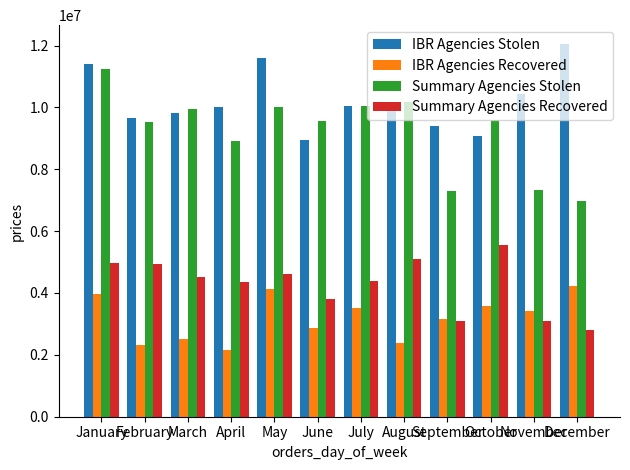

What are all the series names shown in the legend?

IBR Agencies Stolen, IBR Agencies Recovered, Summary Agencies Stolen, Summary Agencies Recovered